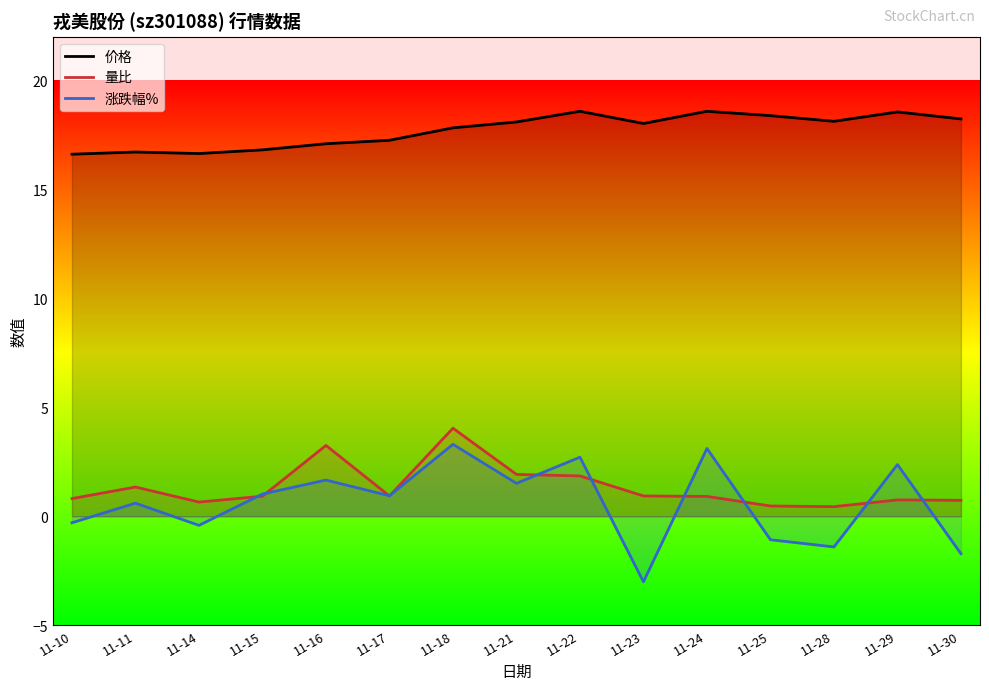

Between 11-11 and 11-17, which is larger?

11-17